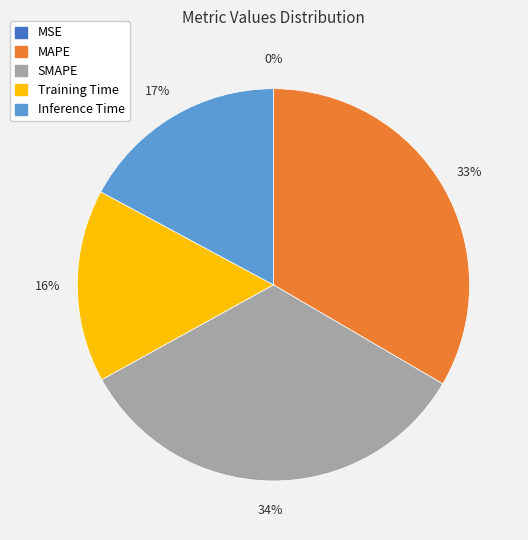

To the nearest percent, what is the combined percentage of SMAPE and MAPE?

67%